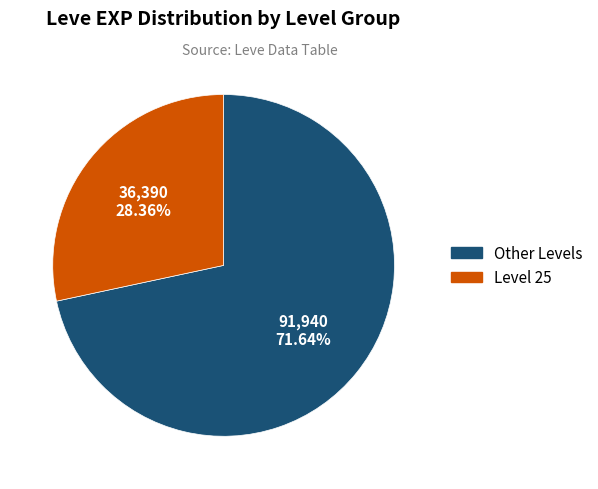

Is there any slice that represents more than half of the pie?

Yes